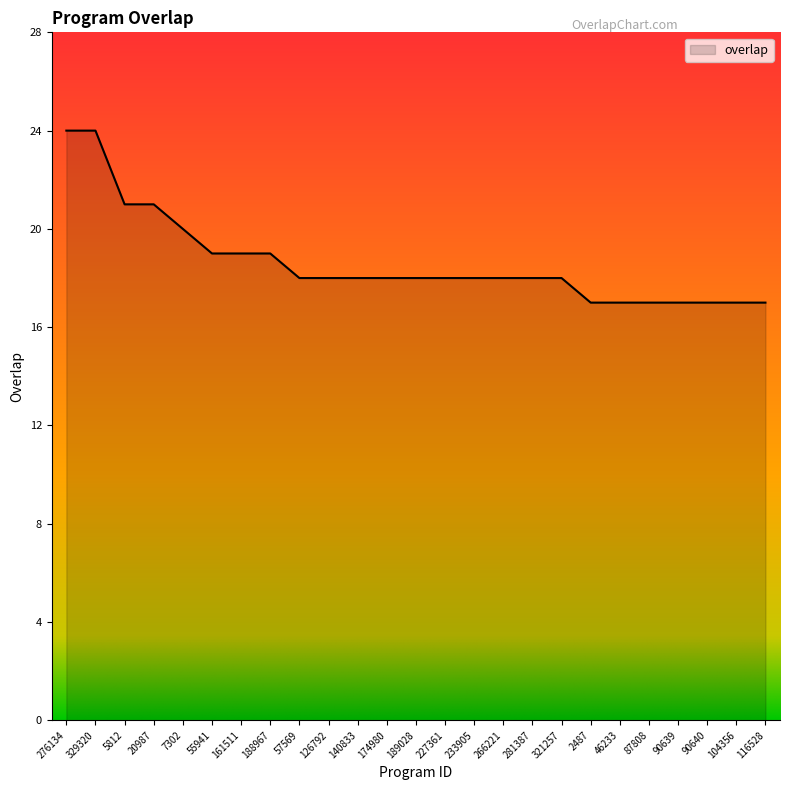

What is the greatest value displayed?

24